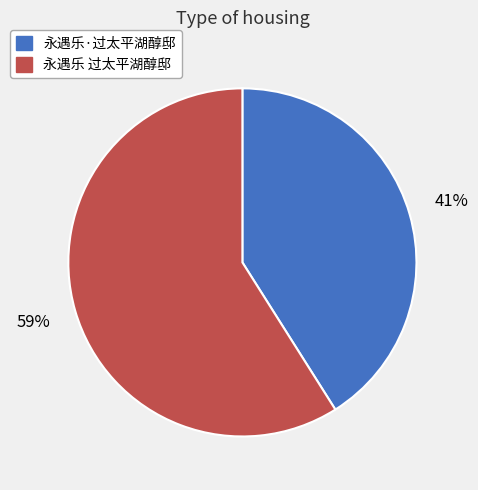

The 永遇乐 过太平湖醇邸 slice represents 59% of the pie. True or false?

True